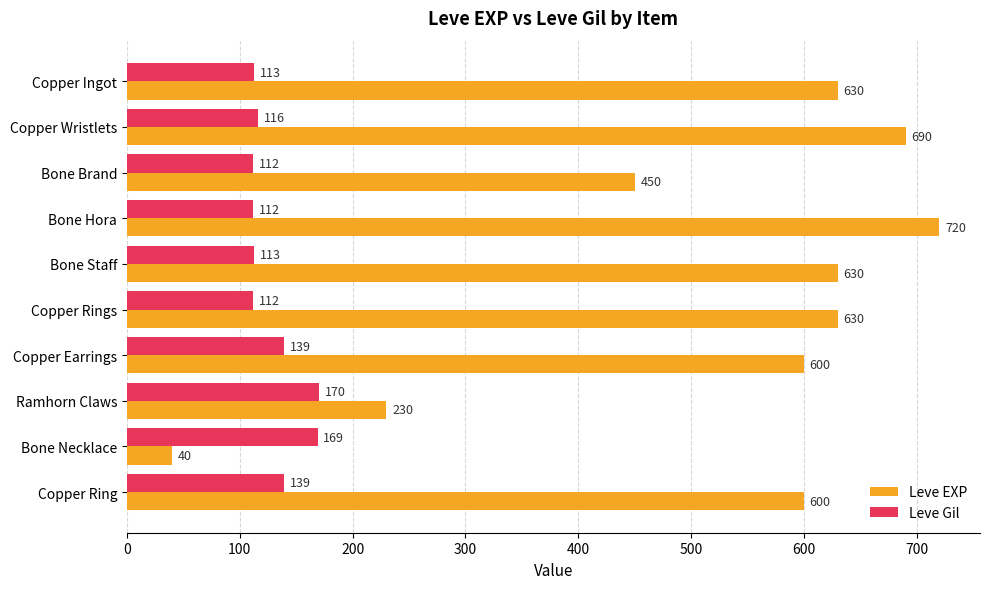

What is the spread (max minus min) of values at Bone Hora?

608